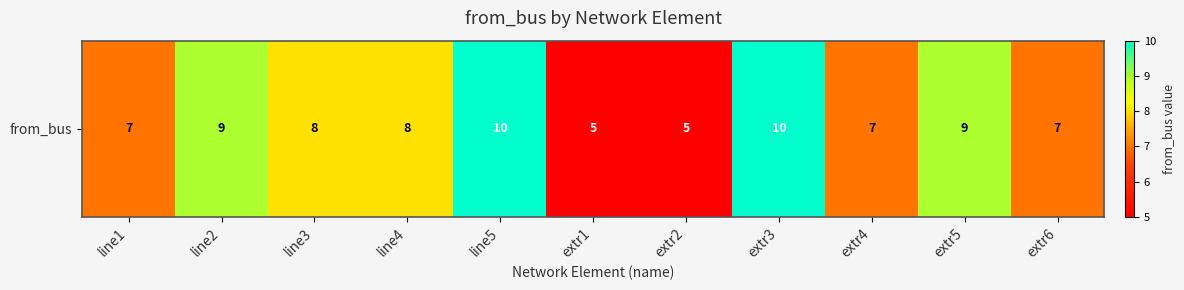

Which label corresponds to the smallest value in the chart?

extr1